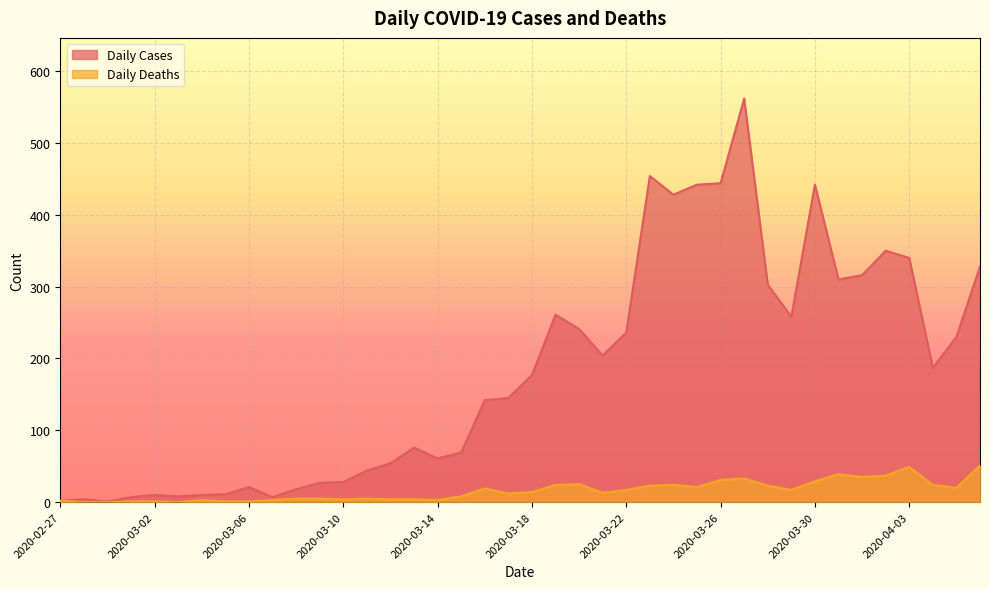

Where does the Daily Deaths series first go above 14?

2020-03-16